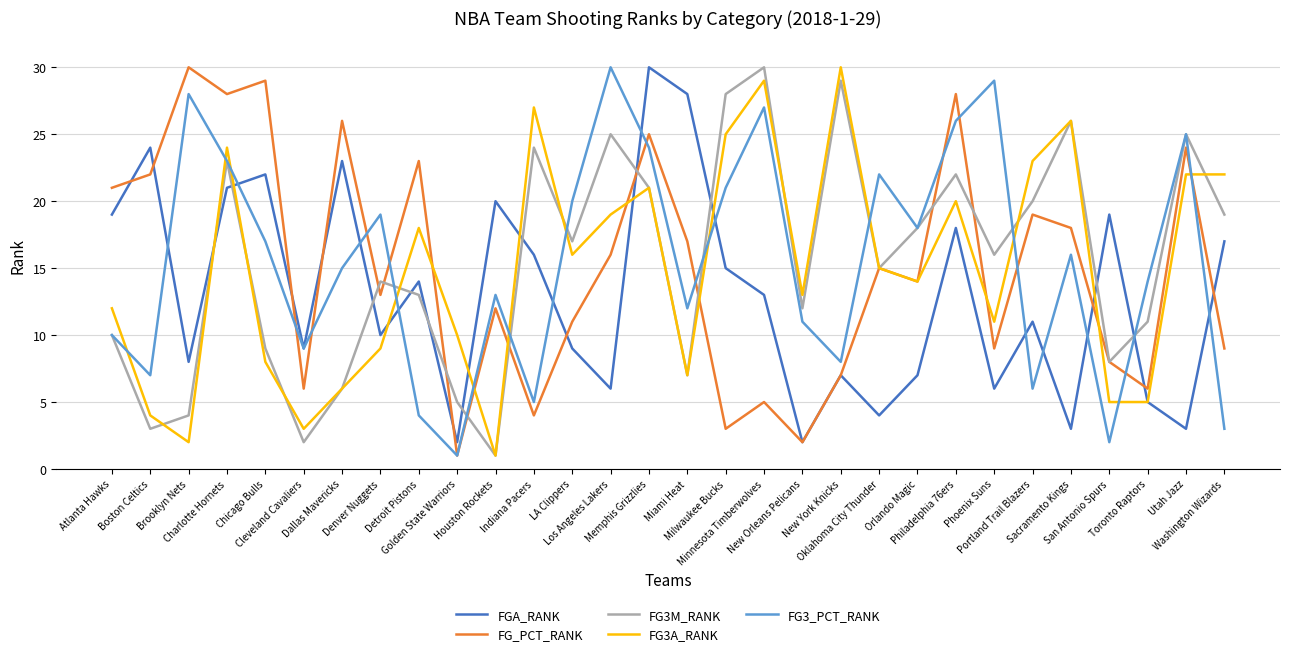

After their last crossing, which series has the higher values: FGA_RANK or FG3M_RANK?

FG3M_RANK